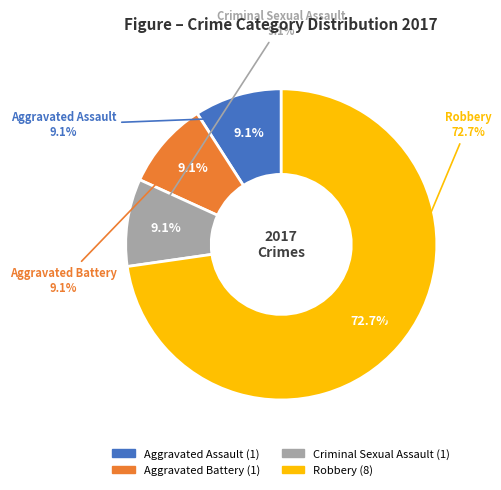

To the nearest percent, what is the difference between the Aggravated Battery and Robbery slice percentages?

64%